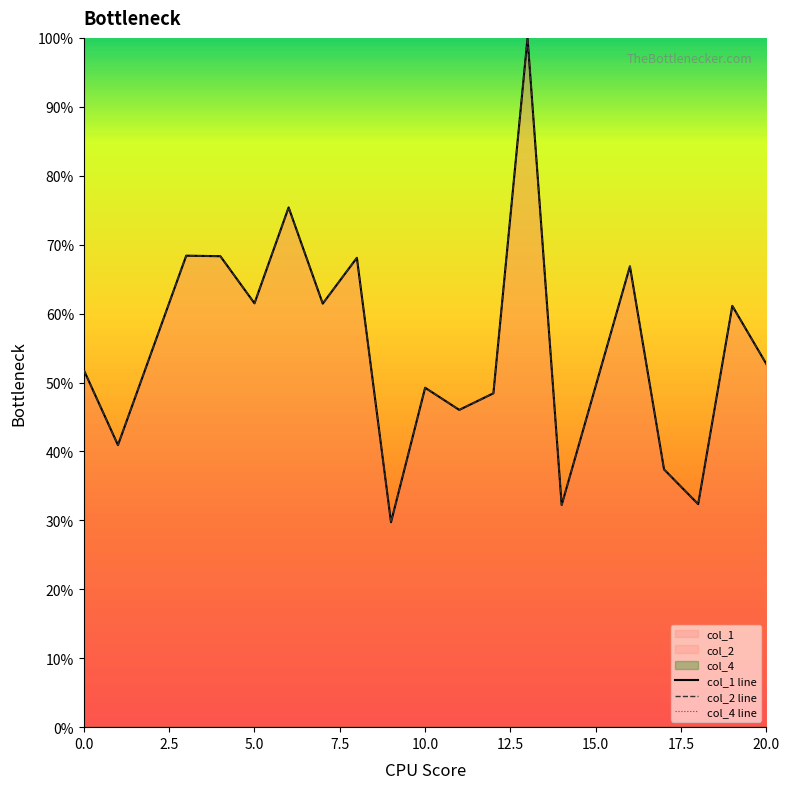

At which category does col_1 reach its first local peak?

3